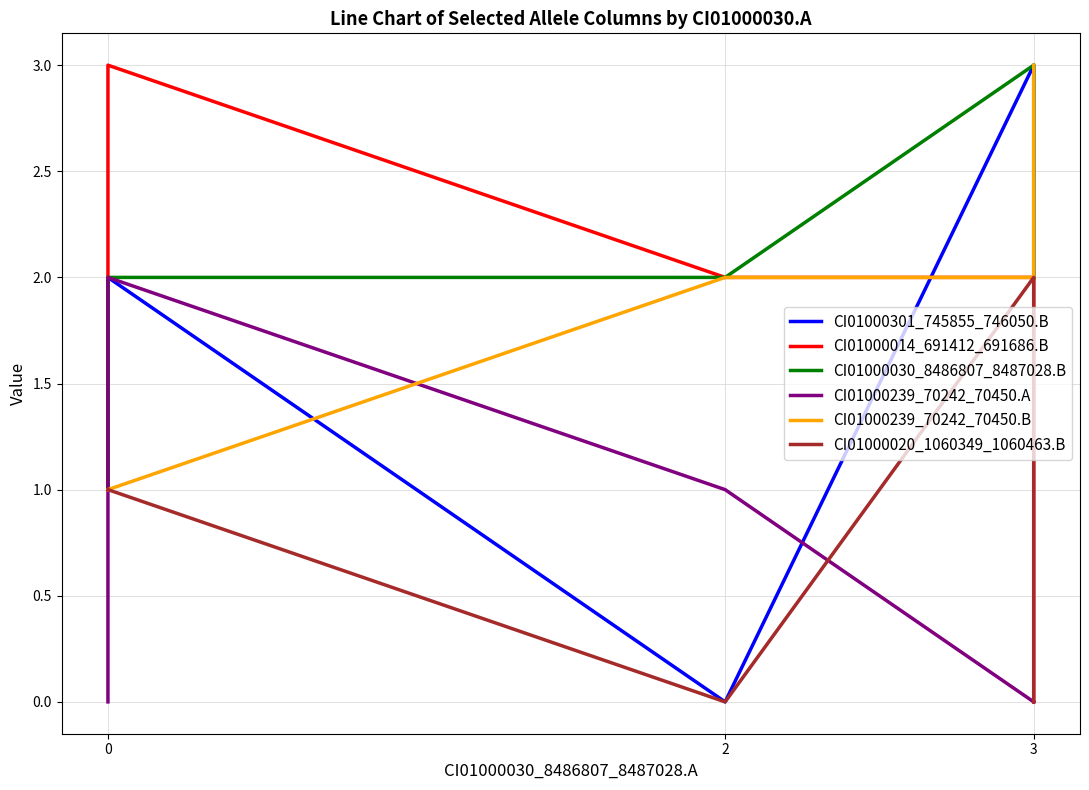

How many lines are shown in the chart?

6